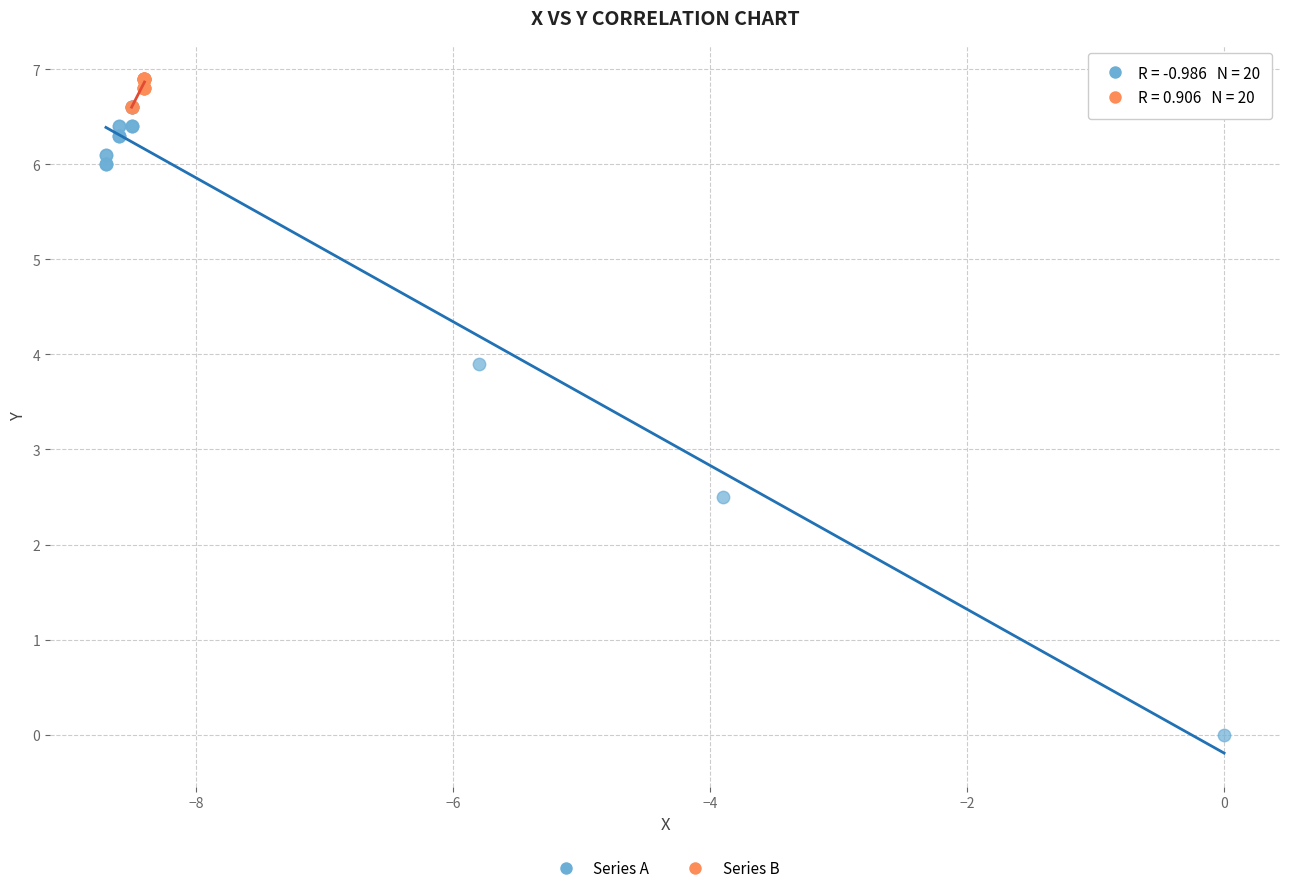

Which series has the largest Y range (max minus min)?

Series A